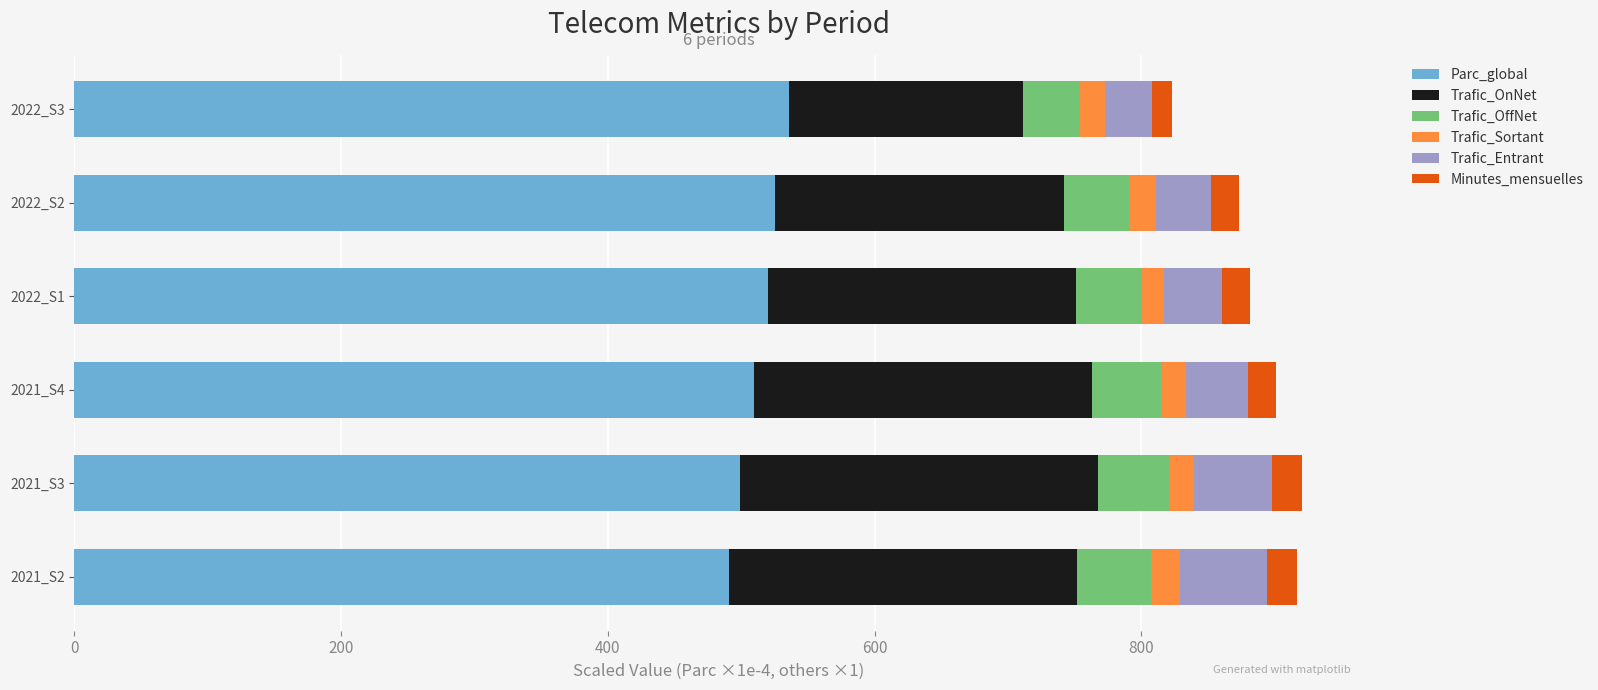

What is the lowest value of the Parc_global series?

491.0